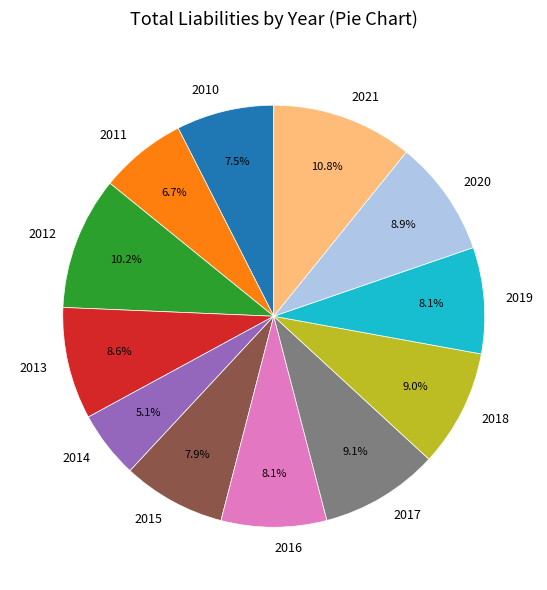

Which slice is the largest?

2021